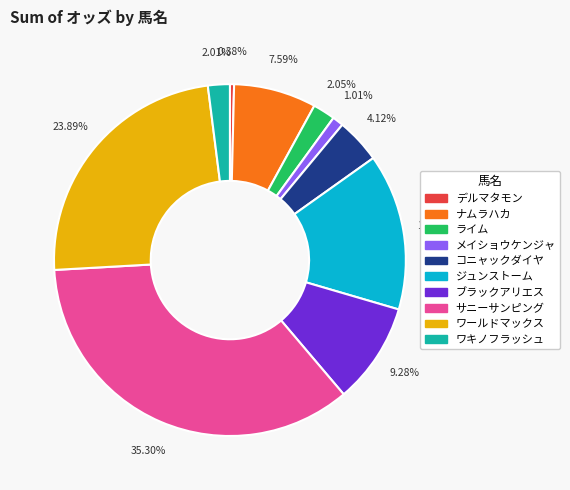

The ワキノフラッシュ slice represents 14% of the pie. True or false?

False